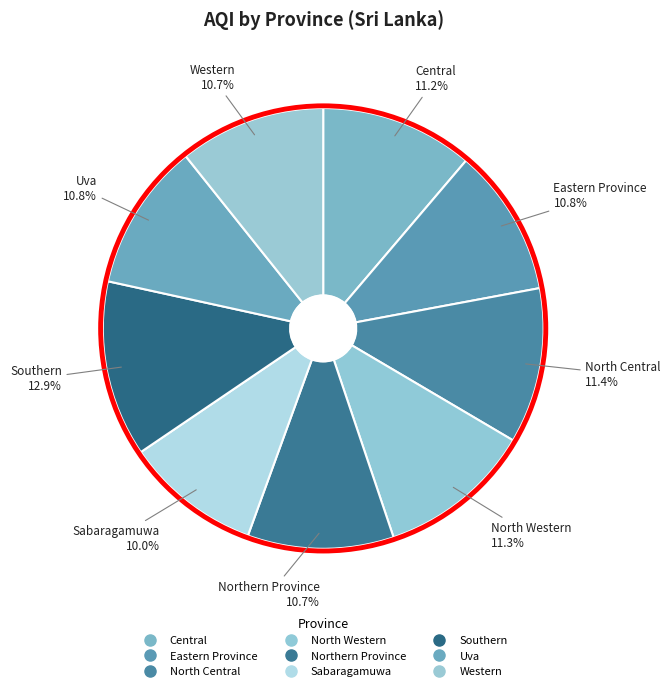

How many segments does this pie chart have?

9